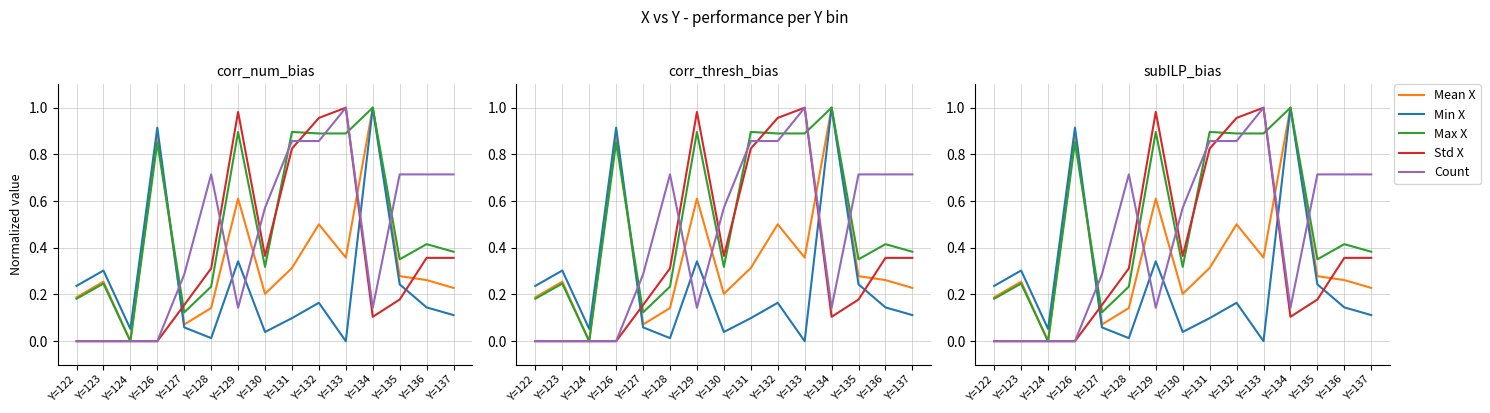

Is this an area chart (filled region under the line)?

No